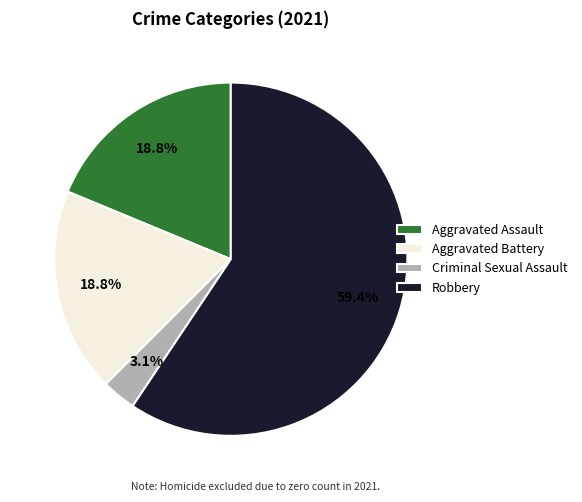

Which has a higher value, Aggravated Battery or Robbery?

Robbery